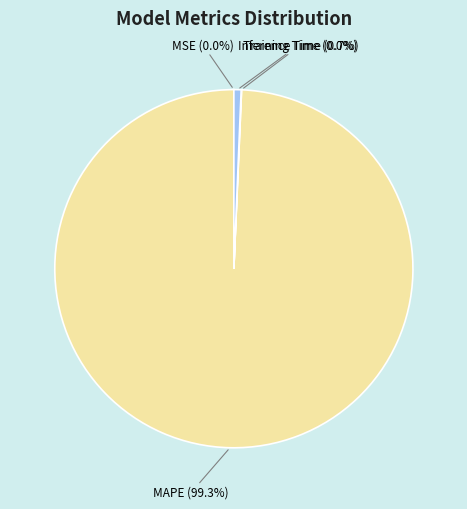

What is the largest slice in the pie chart?

MAPE